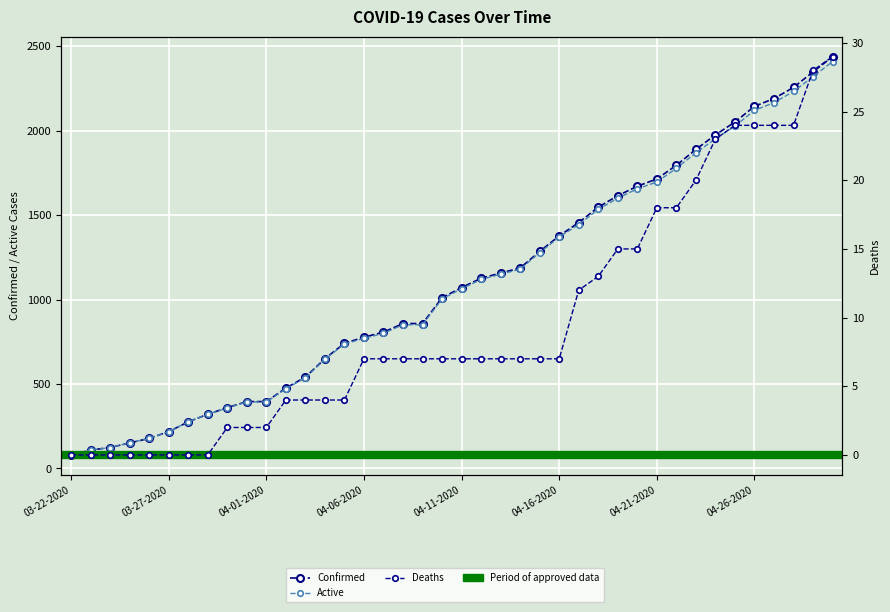

What is the average value of the Deaths series?

10